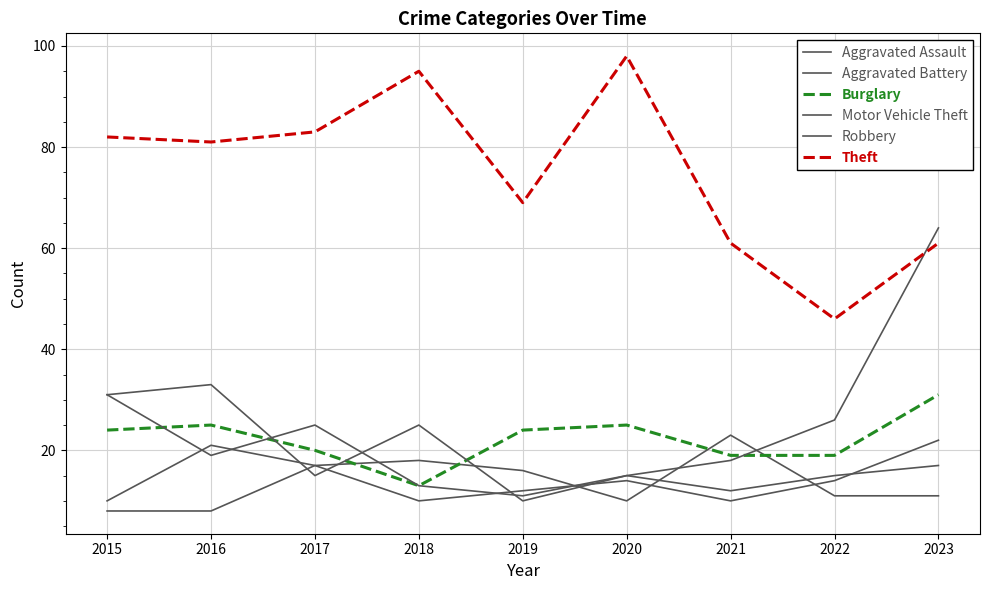

Which has a higher value, 2021 or 2015?

2021